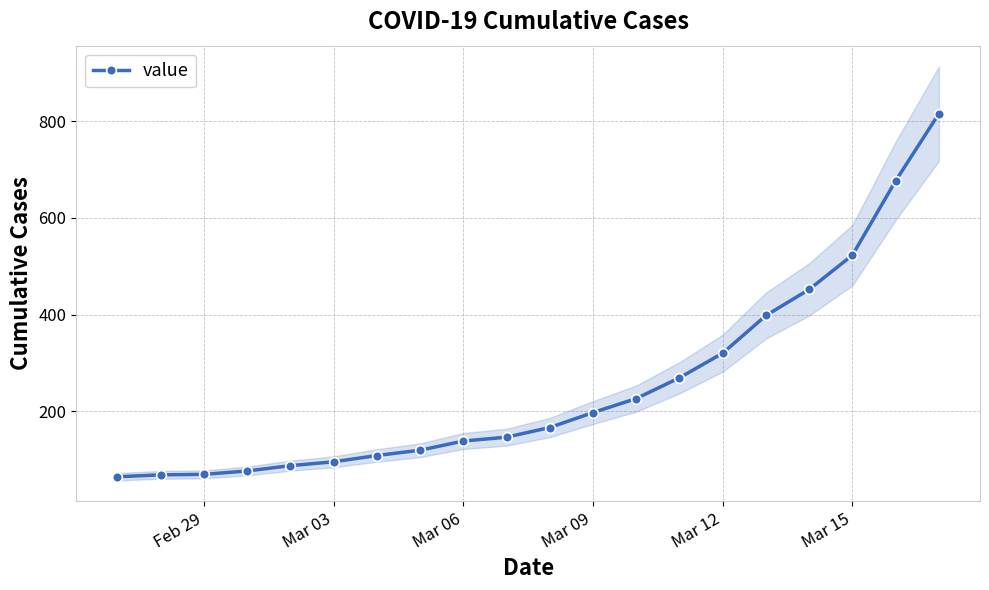

Is this an area chart (filled region under the line)?

No